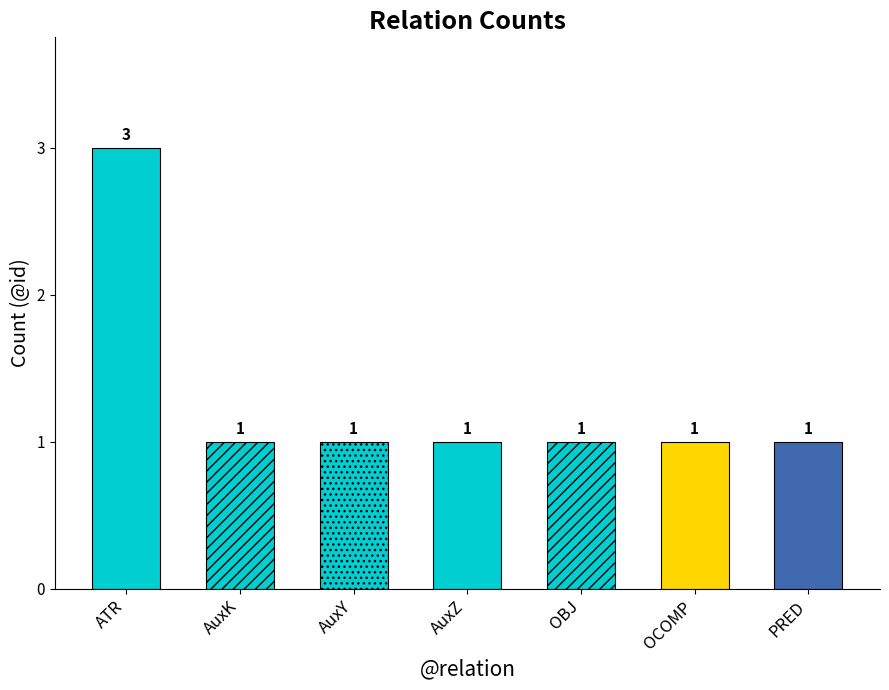

The chart shows a value of 1 at AuxK. True or false?

True